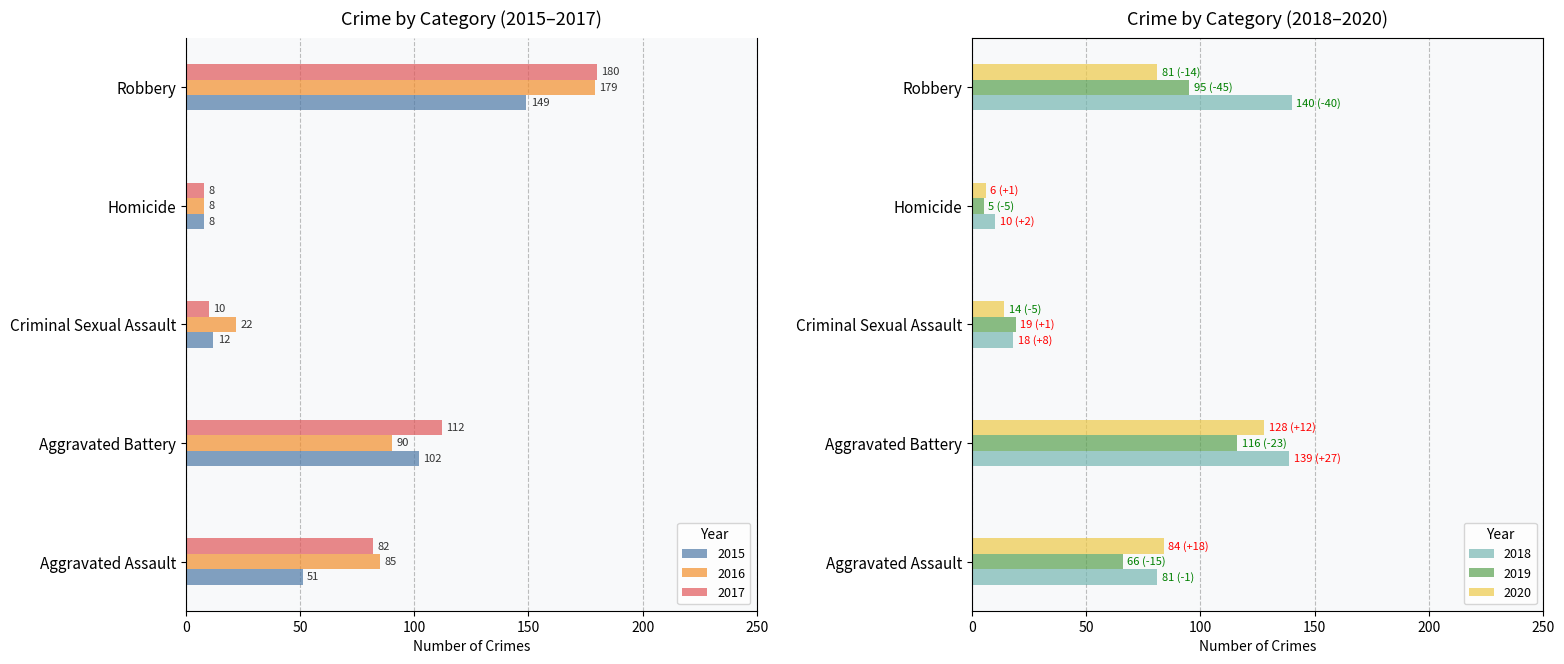

List the series in order of their peak value, lowest first.

2019, 2020, 2018, 2015, 2016, 2017